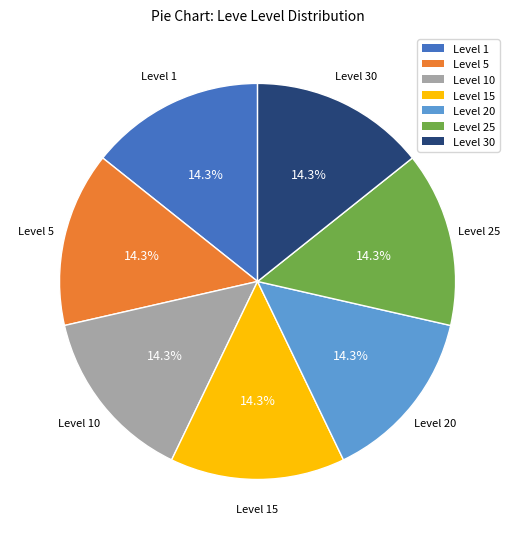

Is there a majority slice in this chart?

No